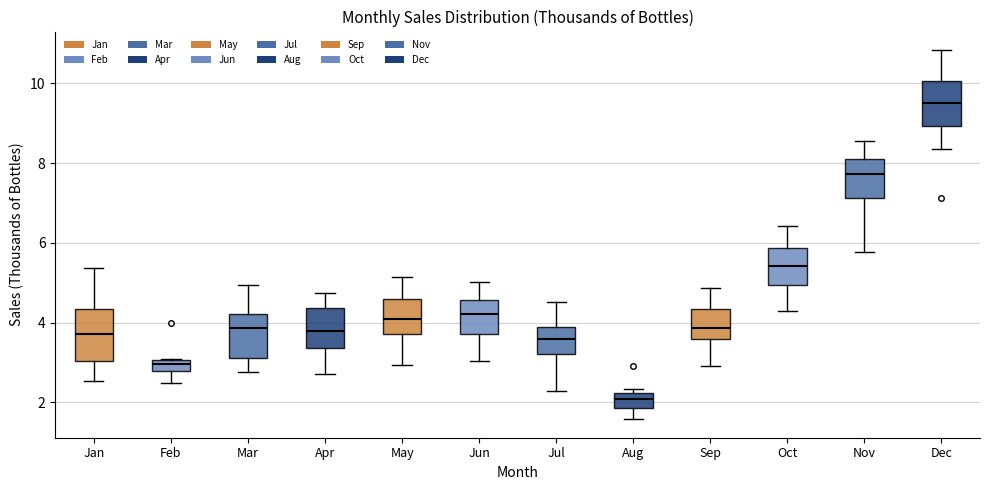

Where is the lower edge of the box for Jan on the y-axis? The values are not printed on the chart, so give them approximately, as read against the axis.

3.0